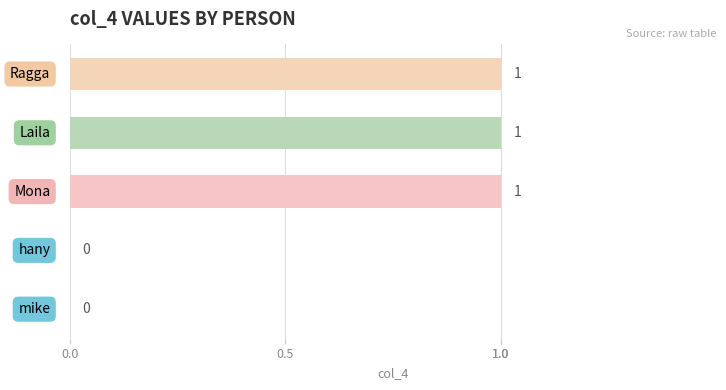

Count the number of data series in this chart.

1